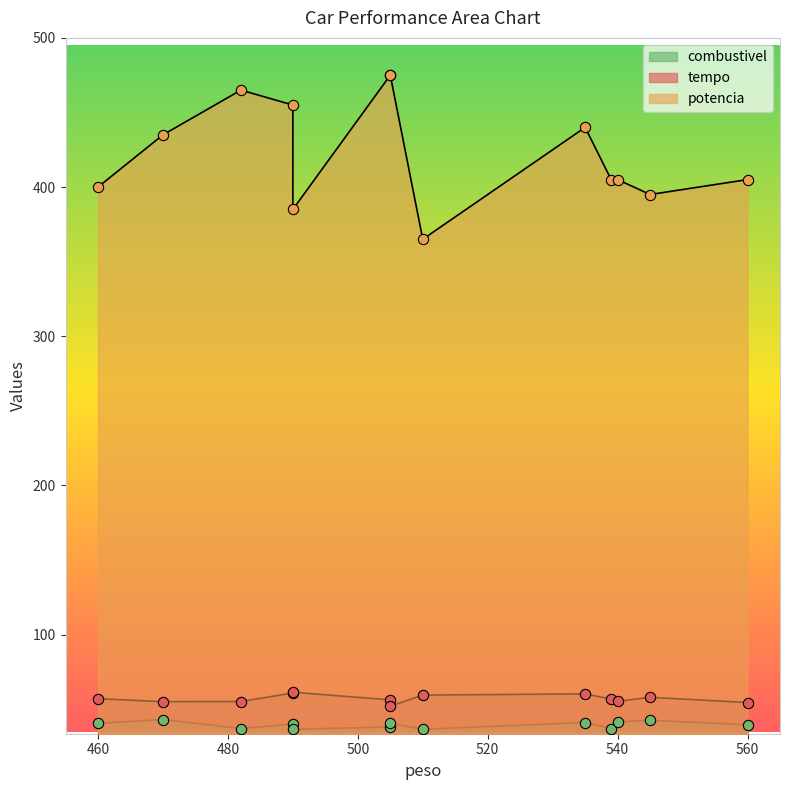

Which series has the largest total across all categories?

potencia